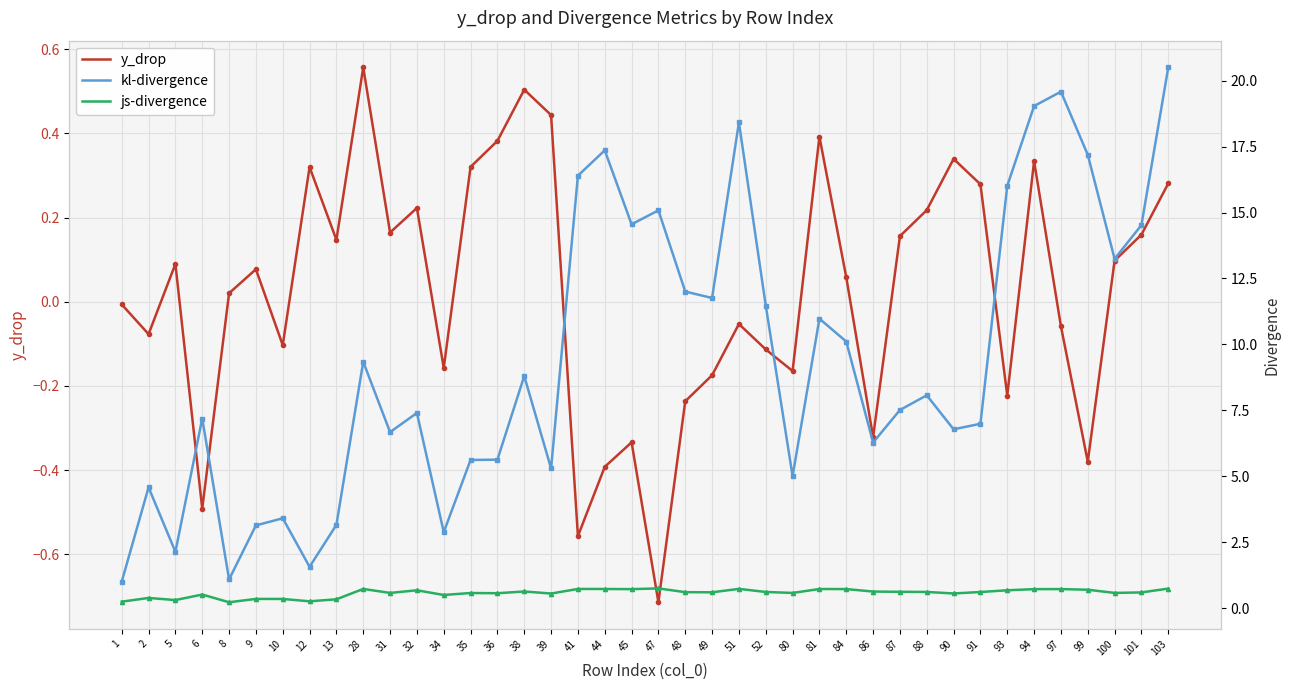

What is the difference between the maximum and second lowest values in the js-divergence series?

0.5